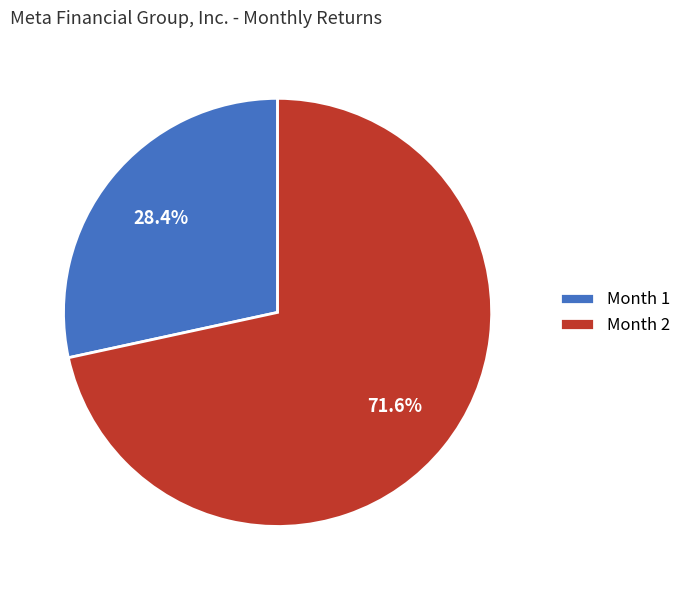

Which slice is the largest?

Month 2